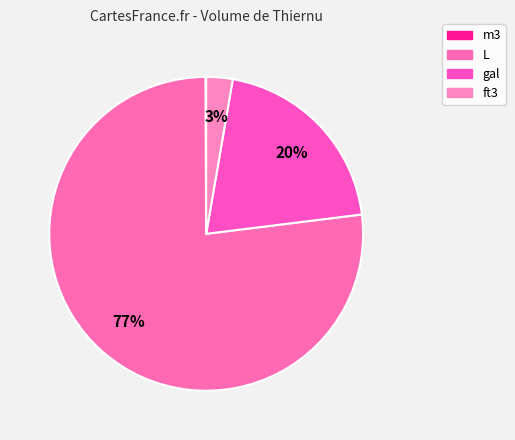

How many segments does this pie chart have?

4